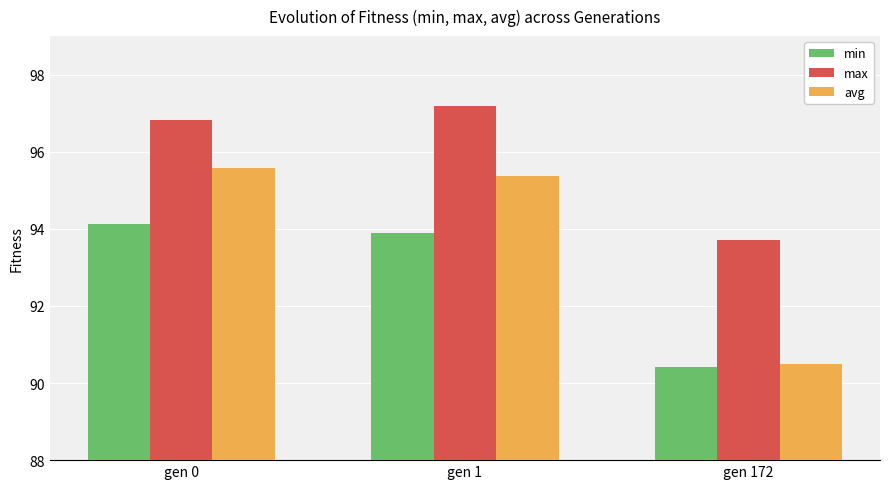

Rank the series at gen 172 from lowest to highest value.

min, avg, max